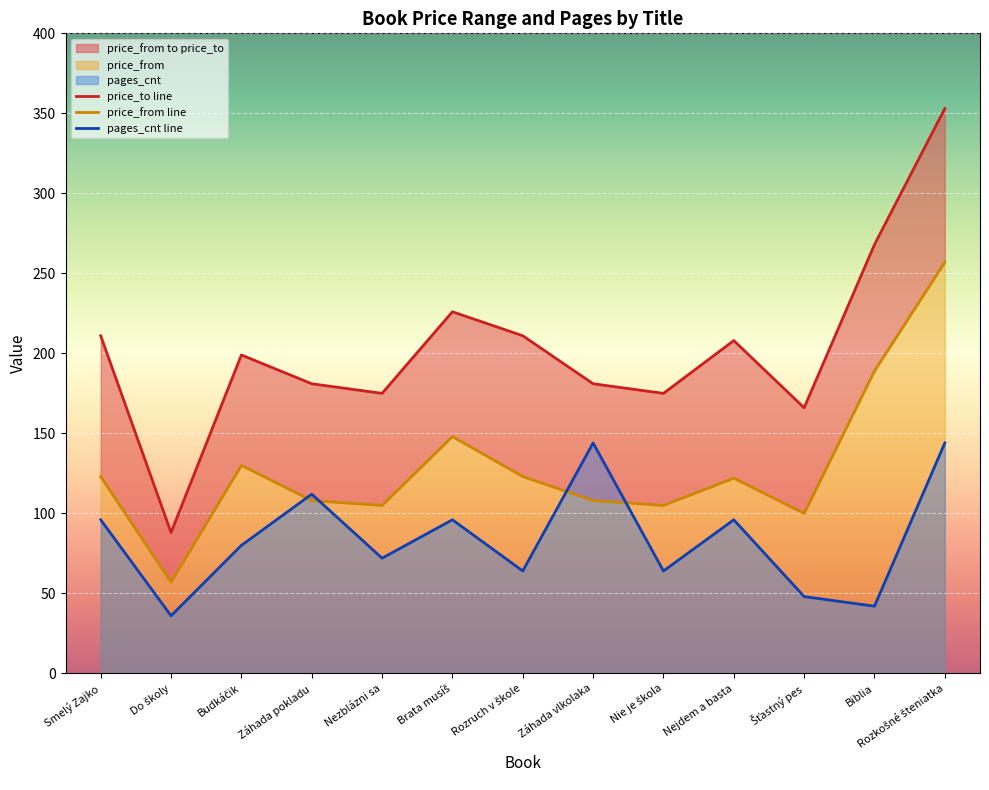

What is the label of the 7th point from the right?

Rozruch v škole